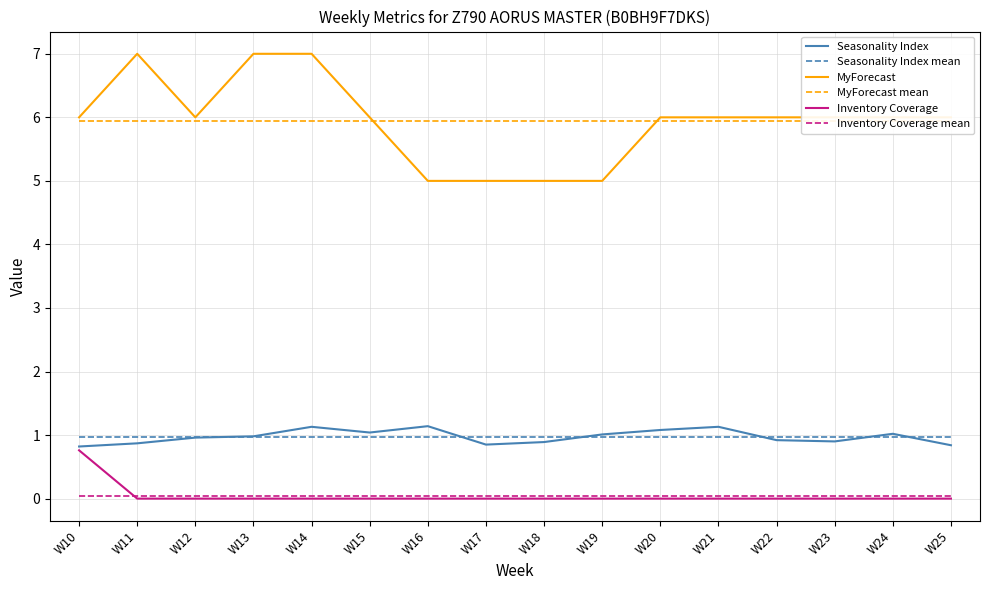

Which has a higher value, W16 or W19?

W16